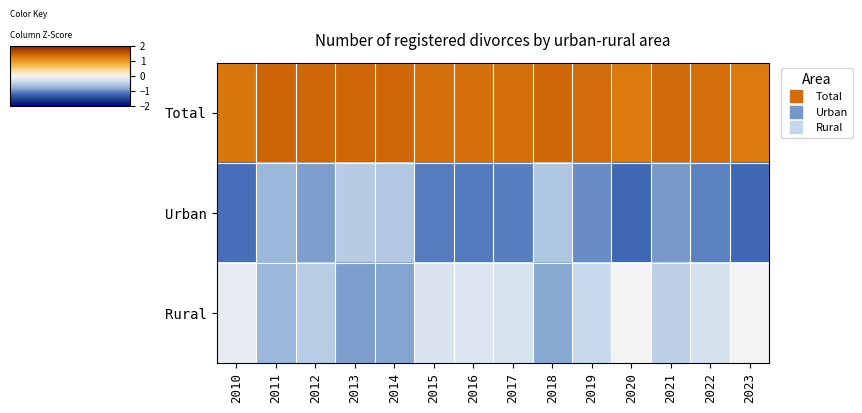

Rank the series at 2023 from lowest to highest value.

Urban, Rural, Total